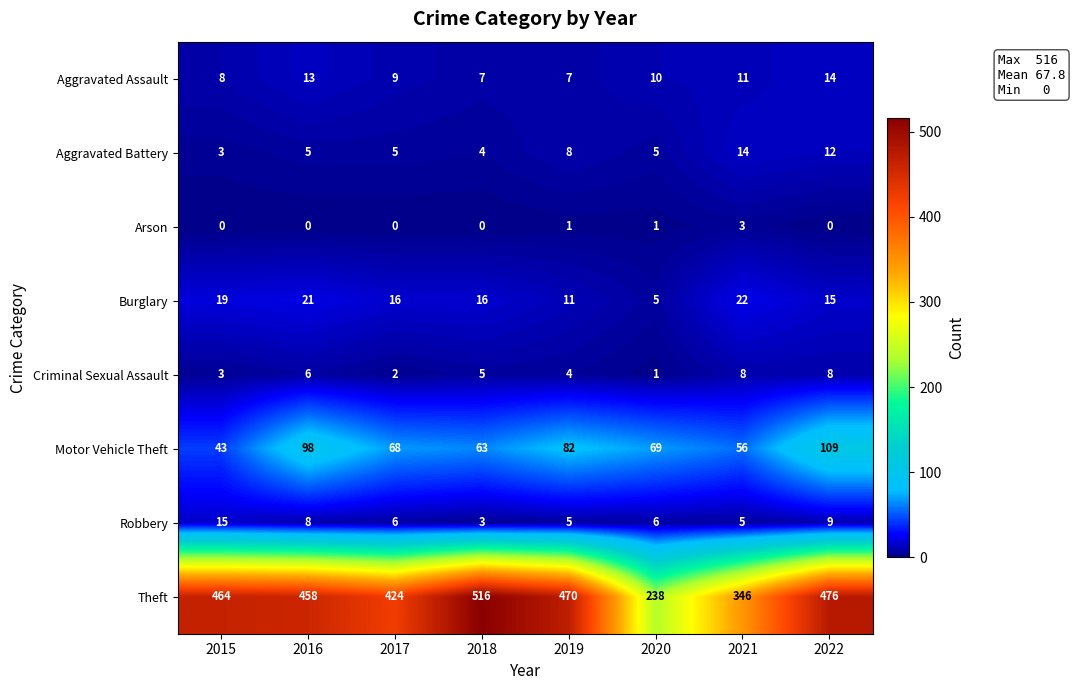

What is the difference between the maximum and minimum values in the Aggravated Battery series?

11